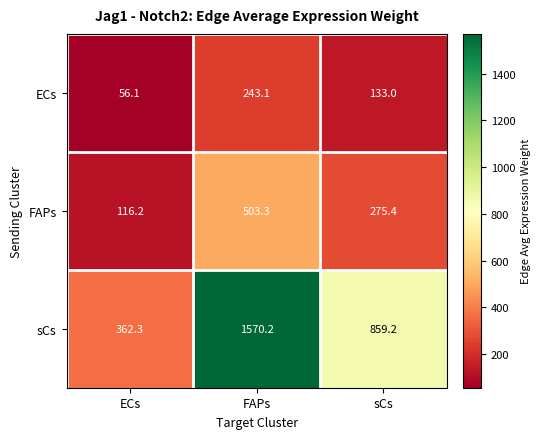

Rank the series by their average value, from highest to lowest.

sCs, FAPs, ECs